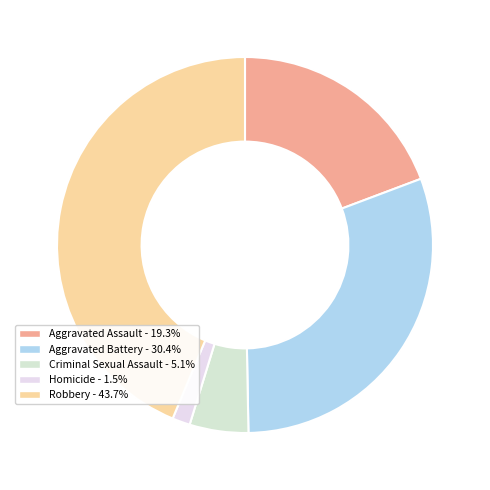

Rank the categories by value from highest to lowest.

Robbery, Aggravated Battery, Aggravated Assault, Criminal Sexual Assault, Homicide